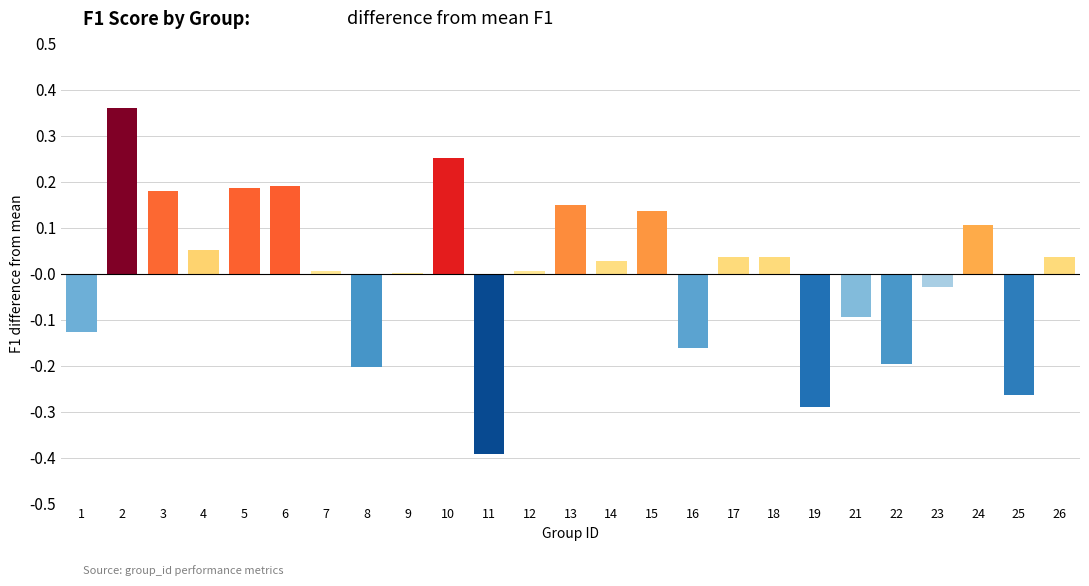

Between 4 and 8, which is larger?

4